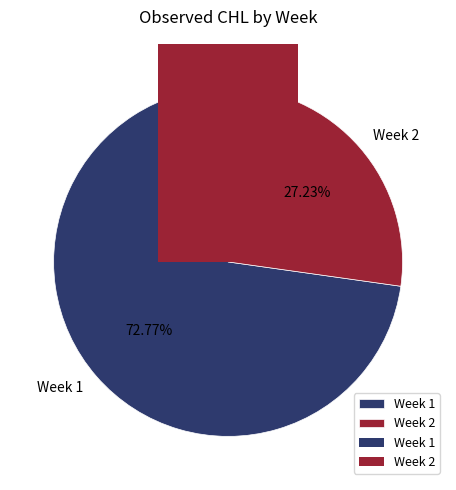

To the nearest percent, what percentage of the pie is Week 2?

27%